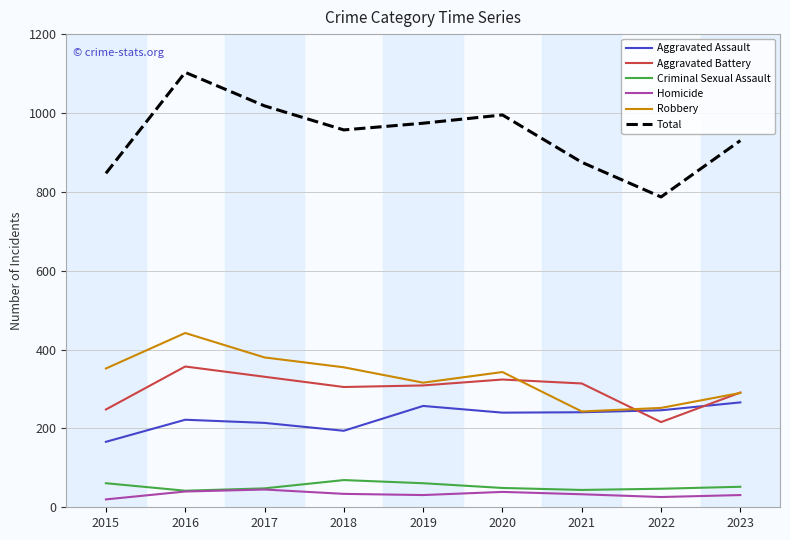

What is the total value across all series at 2017?

2036